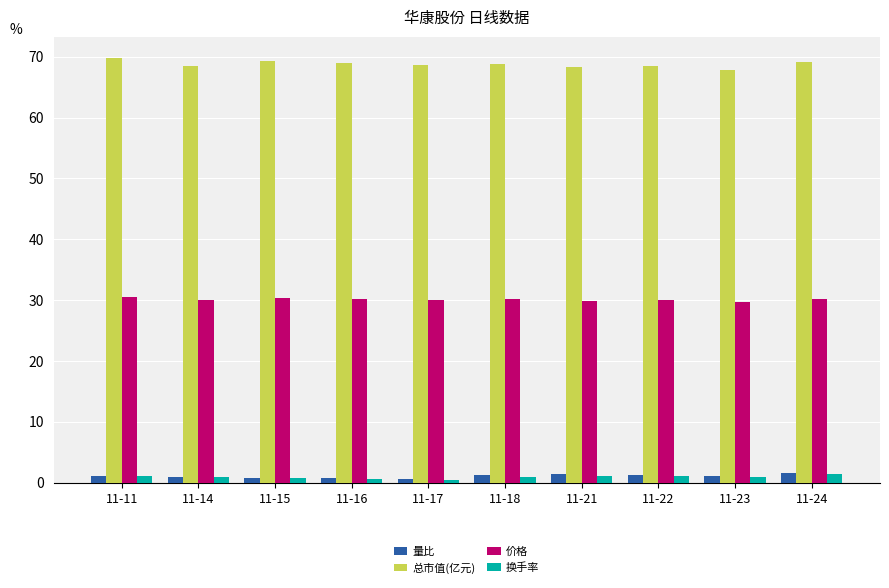

How many bars are there in each group?

4